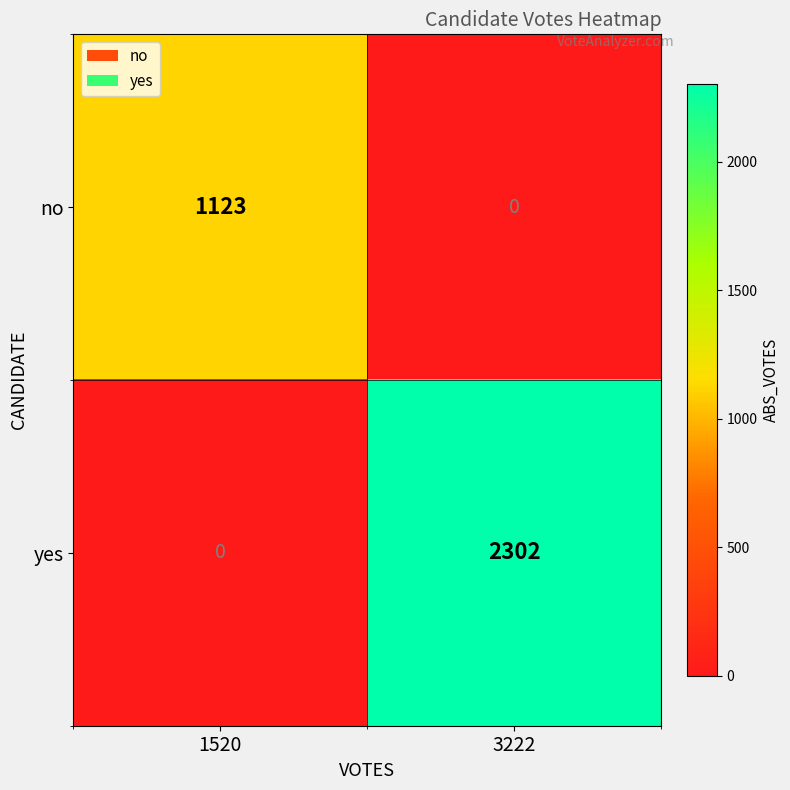

At which category is the sum across all series the highest?

3222